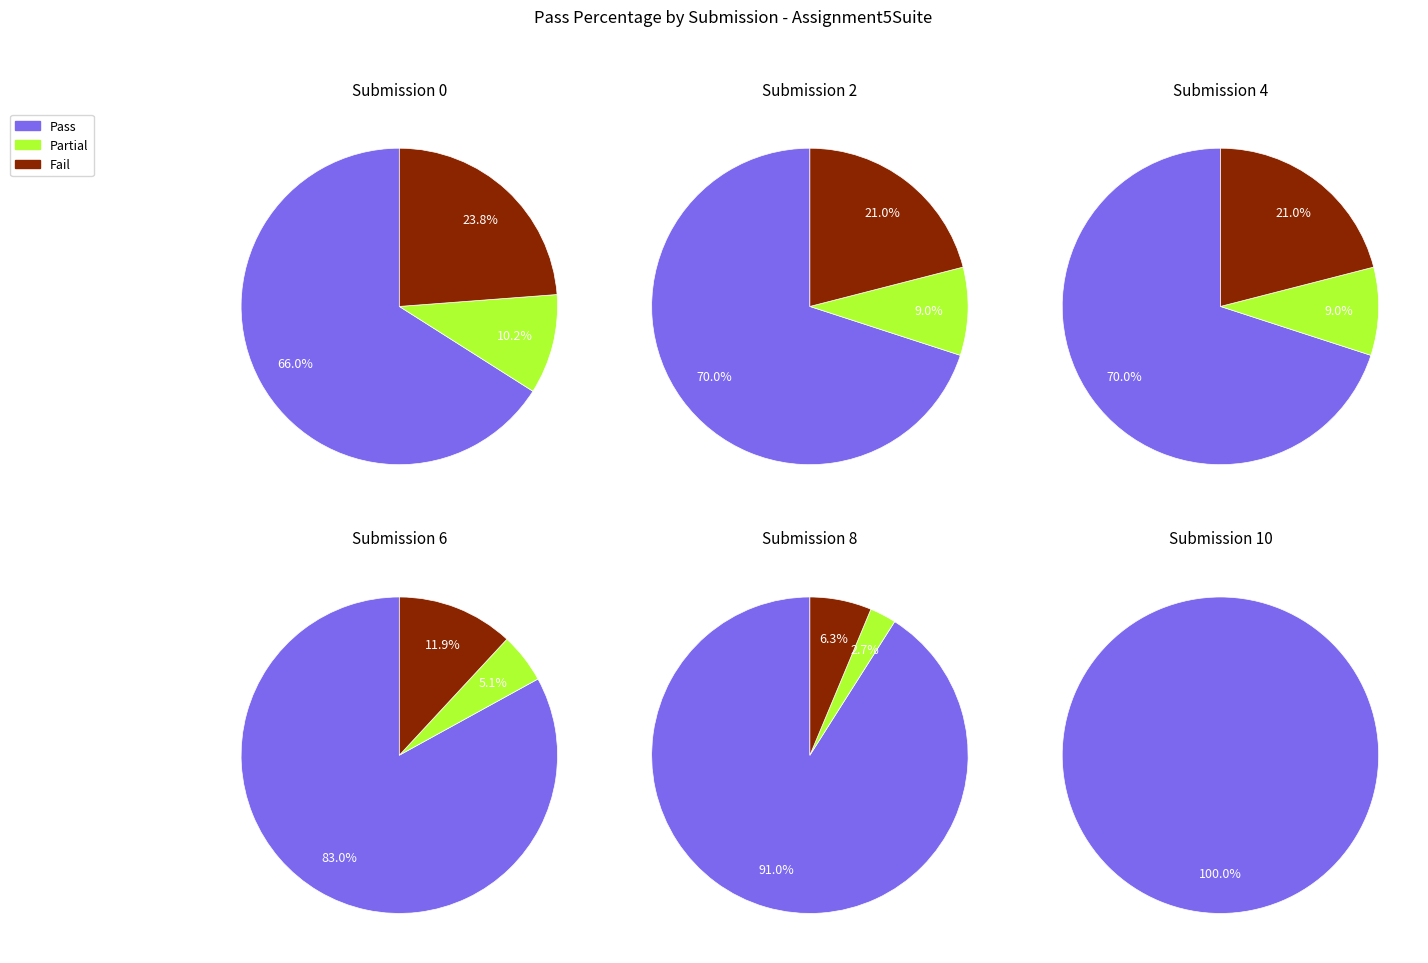

Does 8 account for over 50% of the chart?

No